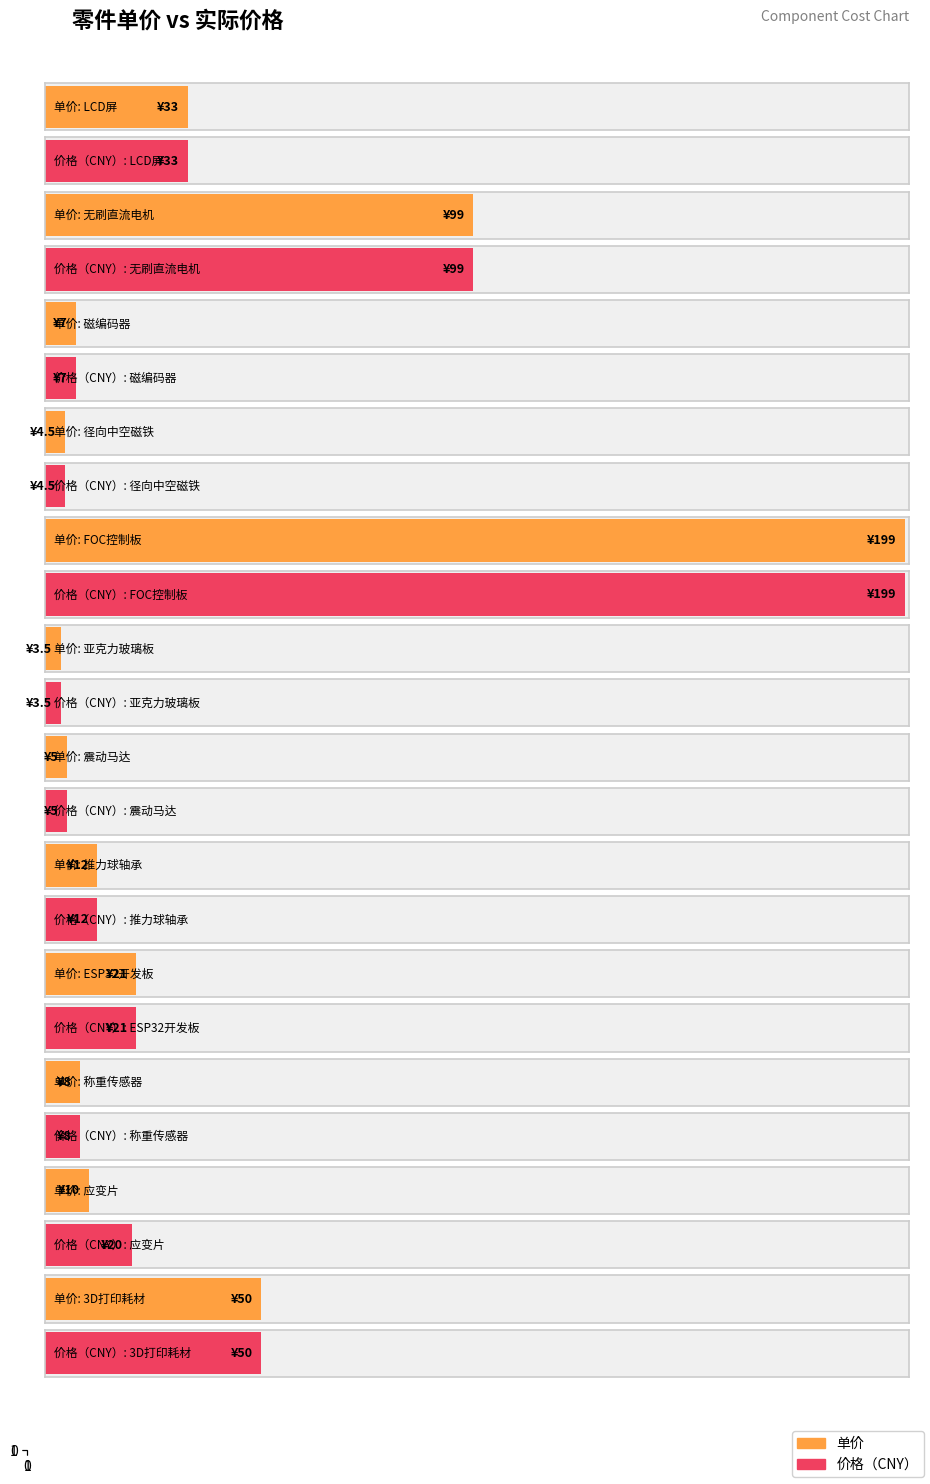

Where does the 单价 series first go above 12?

LCD屏